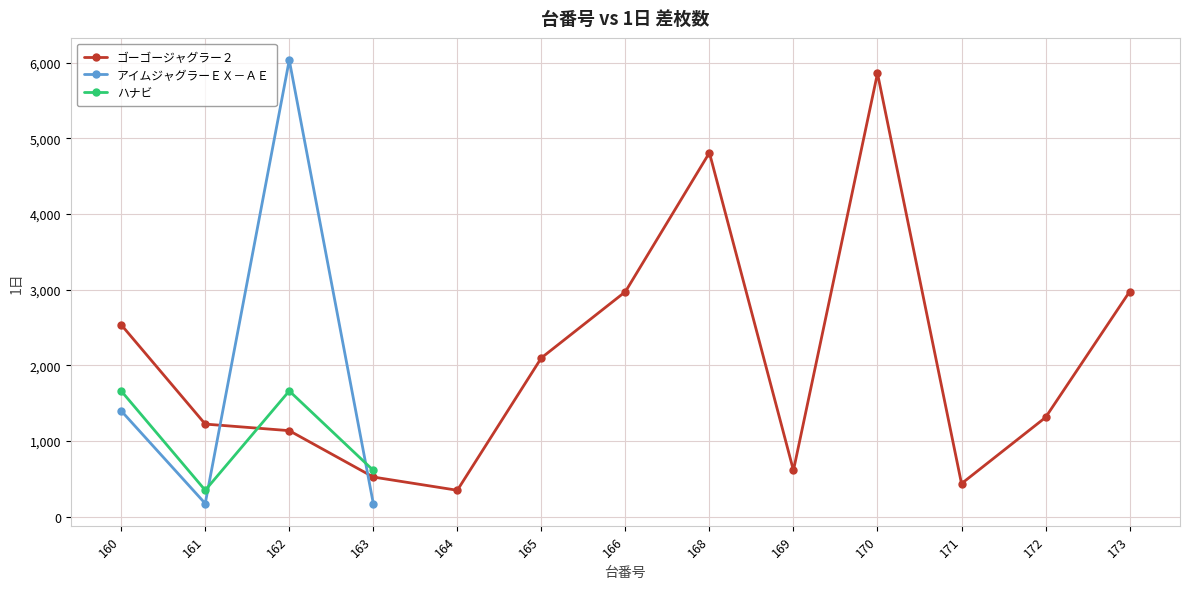

What is the spread (max minus min) of values at 162?

4899.0